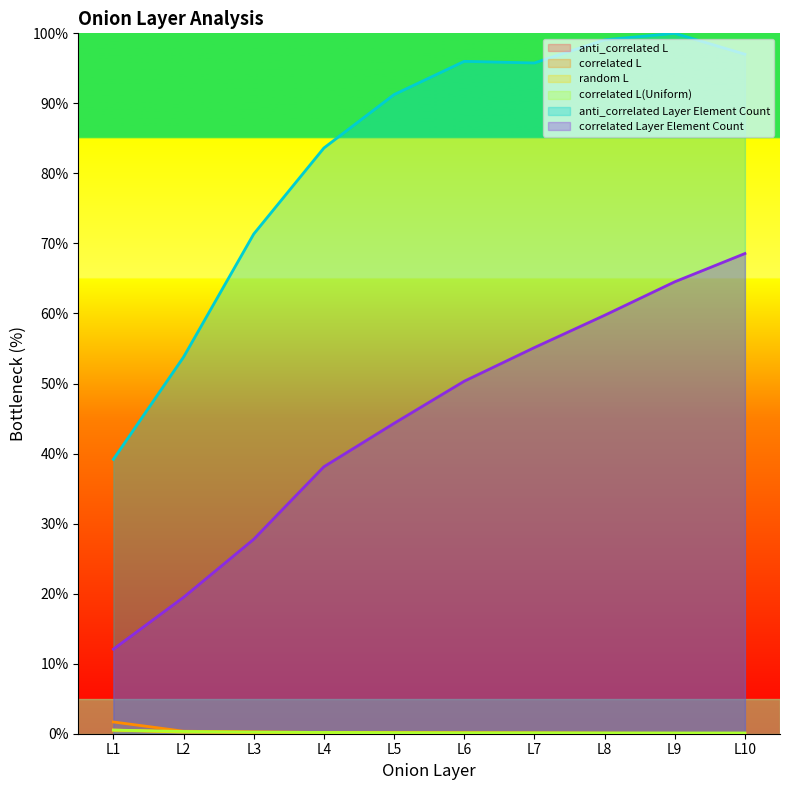

True or false: anti_correlated Layer Element Count and correlated L(Uniform) cross at least once.

False